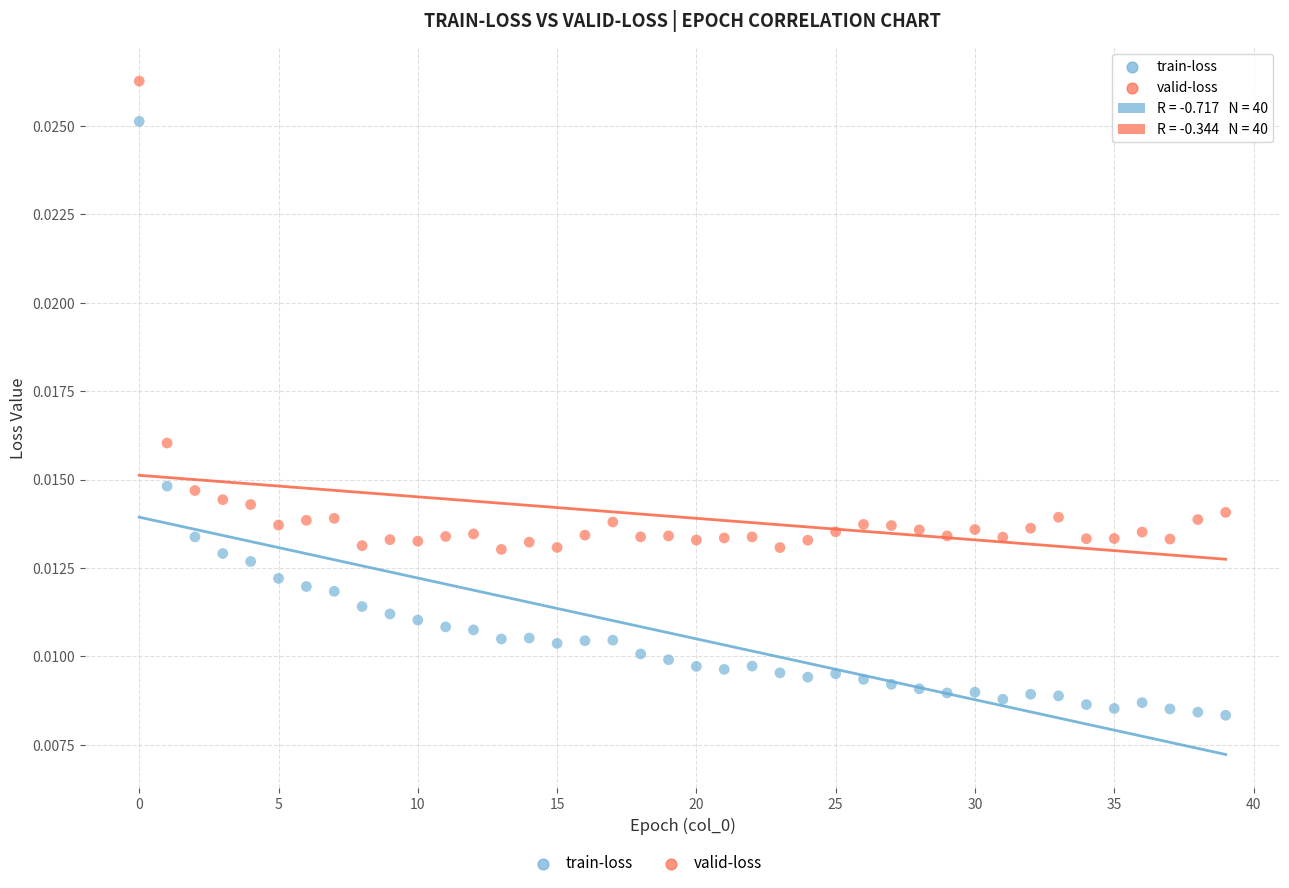

Which series reaches the minimum Y coordinate?

train-loss